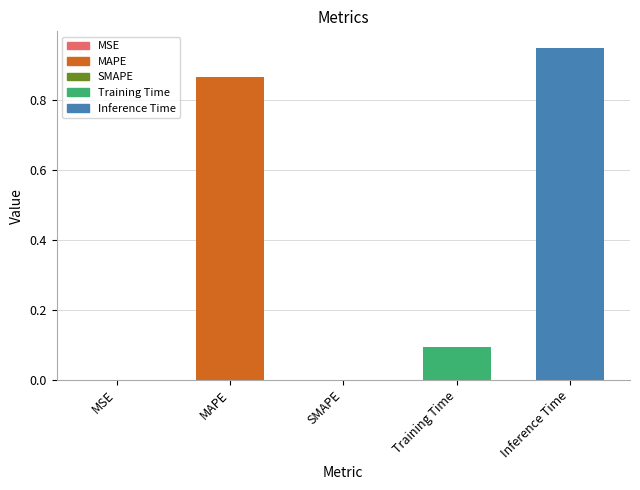

The chart shows a value of 0.0 at SMAPE. True or false?

True